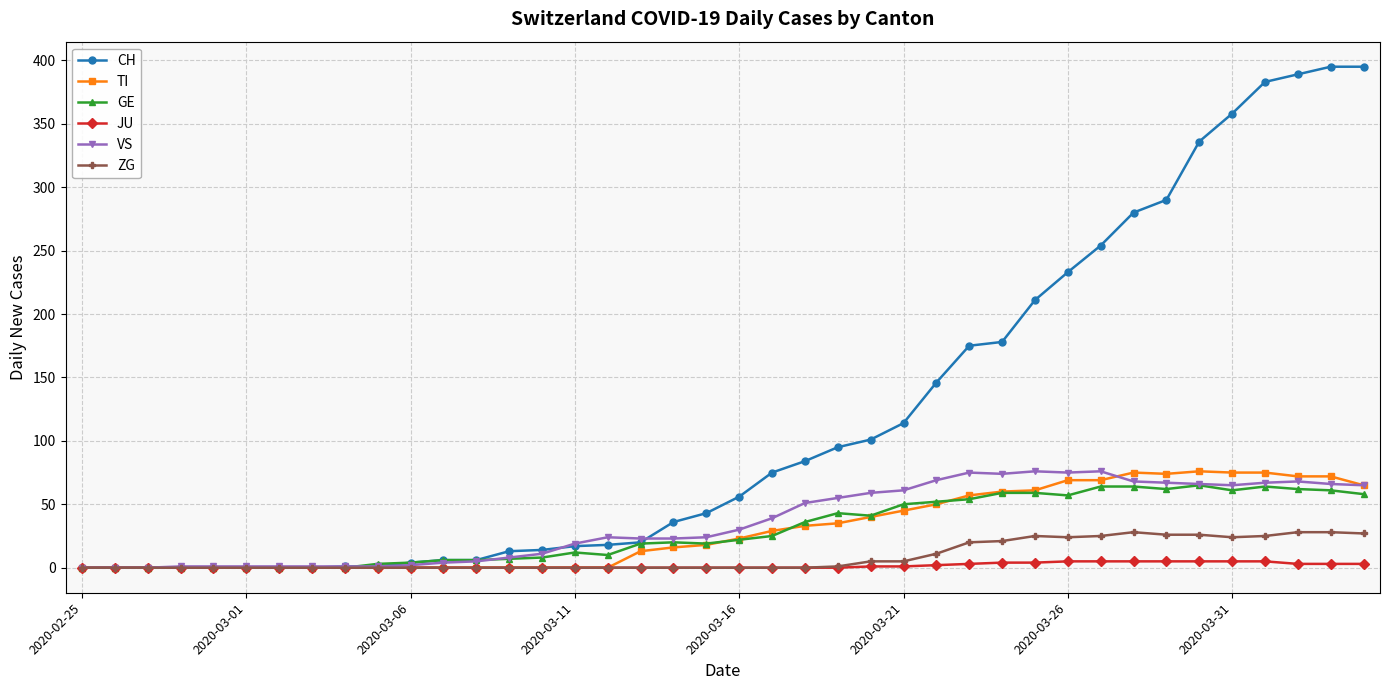

How many distinct data groups are displayed?

6